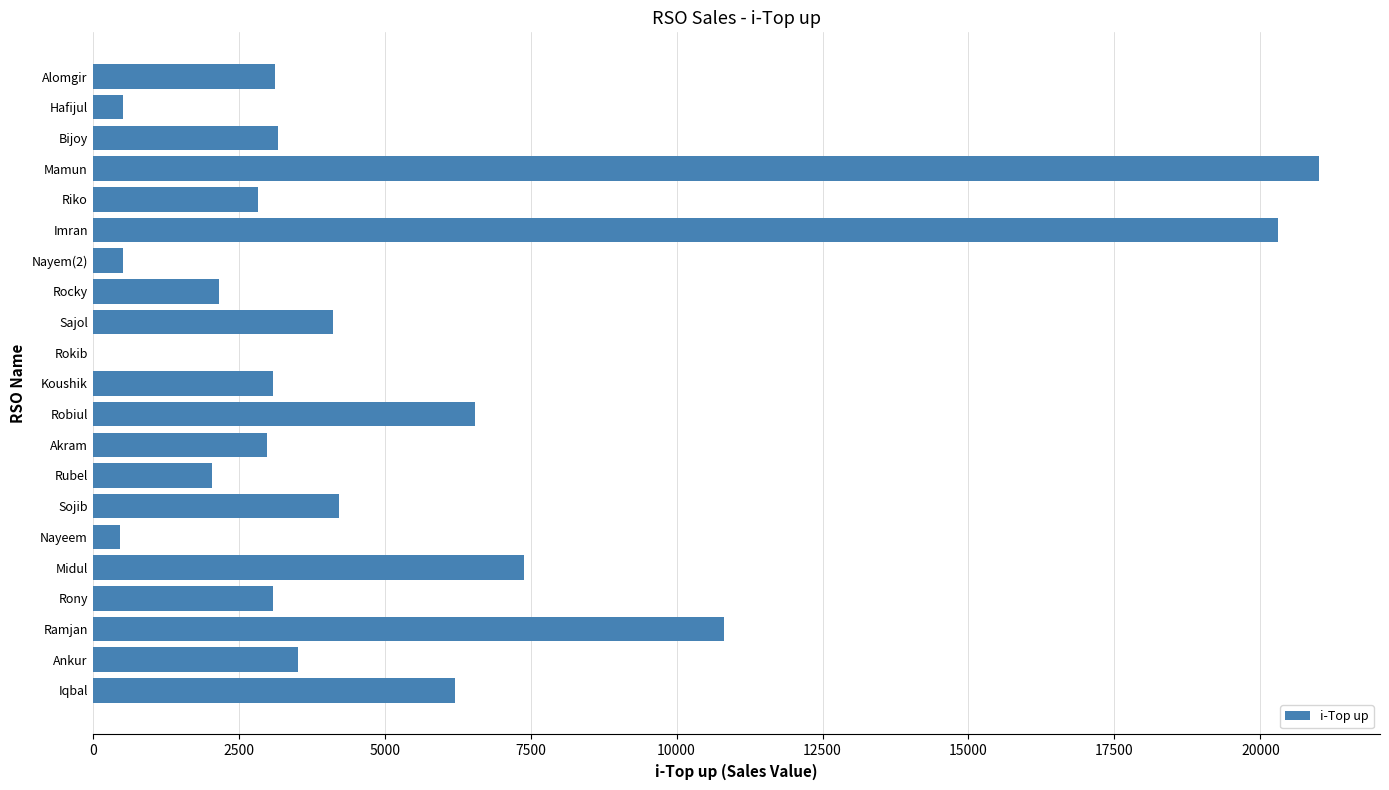

How many data points does each series have?

21